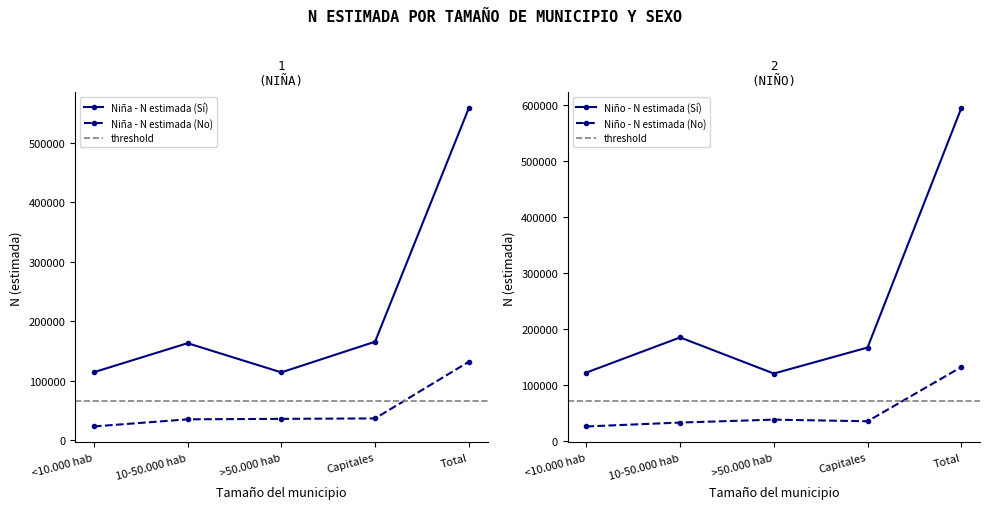

Reading left to right, transcribe all the data shown in this chart.

Niña - N estimada (Sí): <10.000 hab=114547	10-50.000 hab=163243	>50.000 hab=114238	Capitales=165703	Total=557731
Niña - N estimada (No): <10.000 hab=23448	10-50.000 hab=35397	>50.000 hab=36226	Capitales=36909	Total=131980
Niño - N estimada (Sí): <10.000 hab=122134	10-50.000 hab=184890	>50.000 hab=120380	Capitales=166816	Total=594219
Niño - N estimada (No): <10.000 hab=25874	10-50.000 hab=32840	>50.000 hab=38027	Capitales=35131	Total=131873